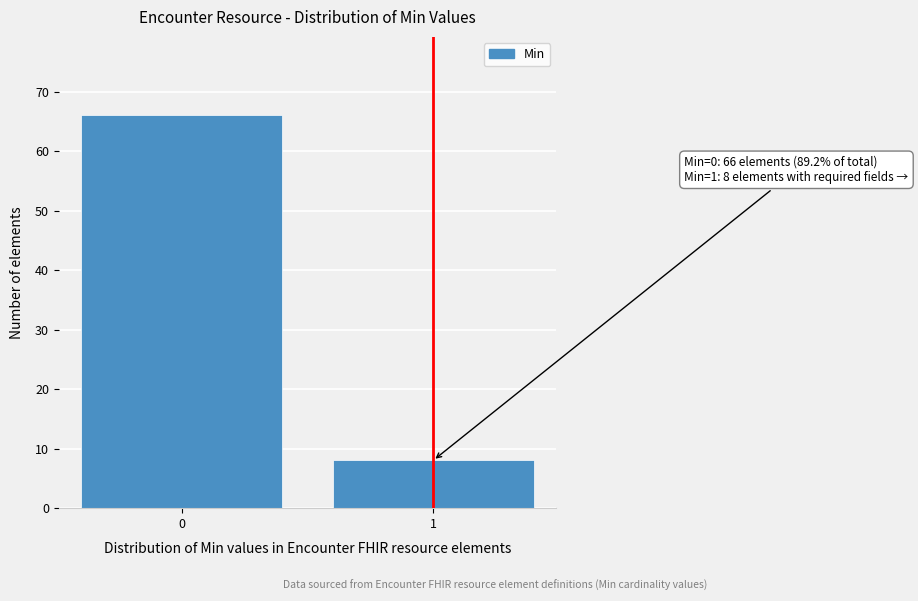

Reading right to left, list all the values displayed in this chart.

1=8	0=66